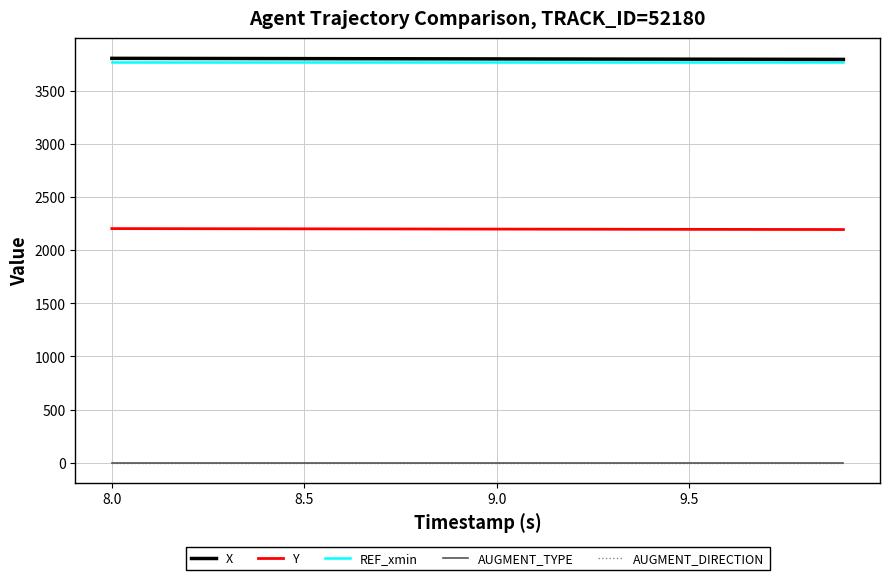

Does the chart have visible grid lines?

Yes